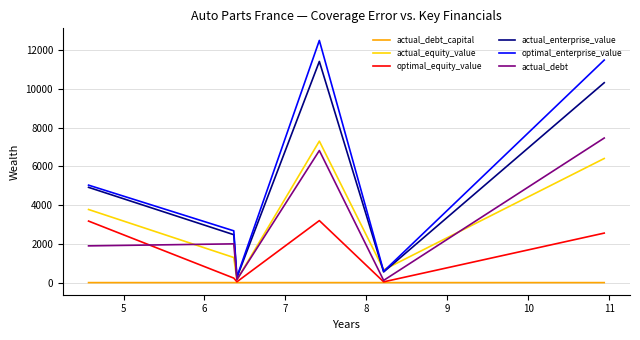

True or false: optimal_enterprise_value and optimal_equity_value cross at least once.

False